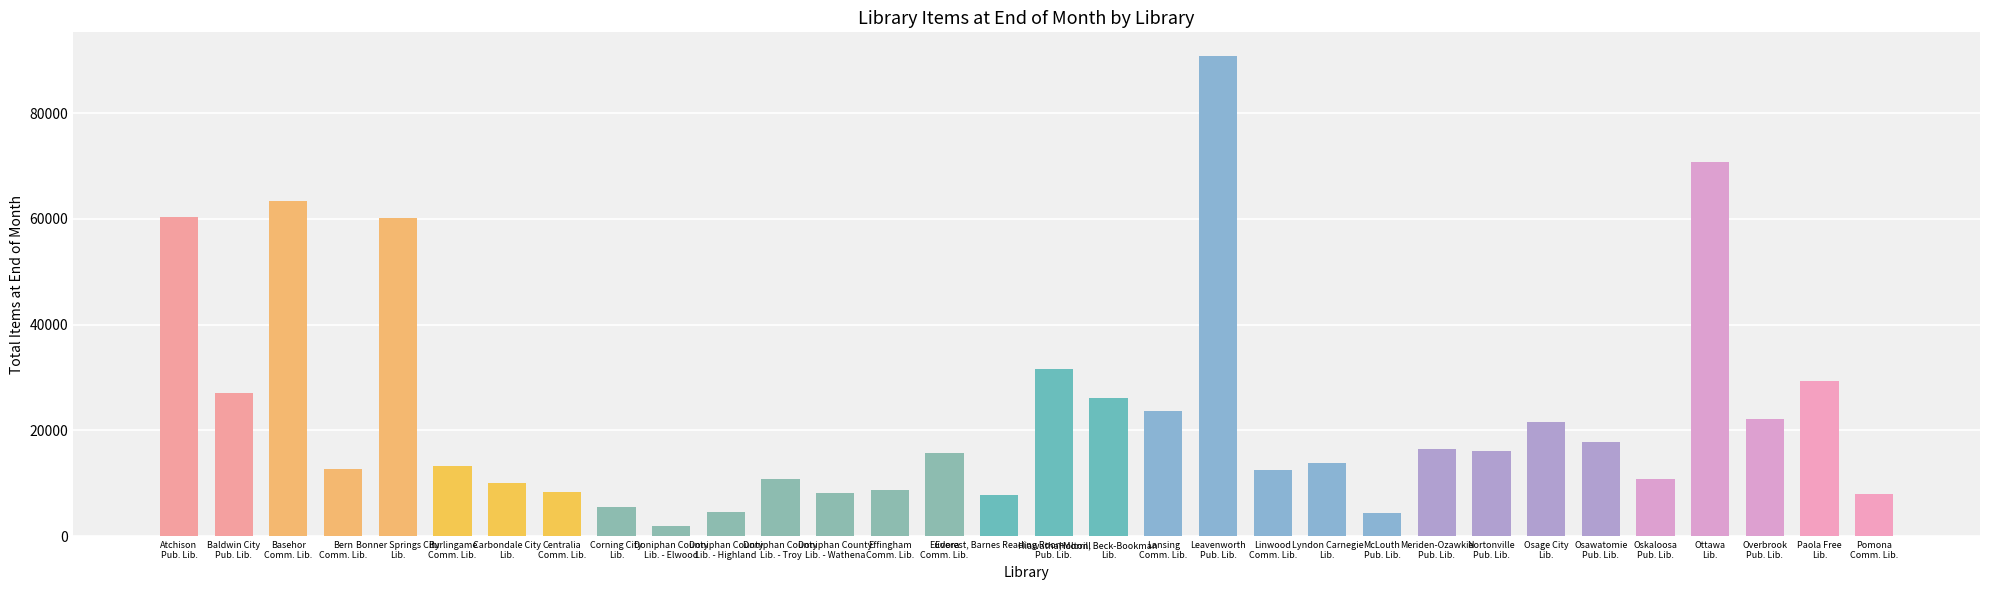

What is the sum of the values at Doniphan County
Lib. - Wathena and Everest, Barnes Reading Room?

15950